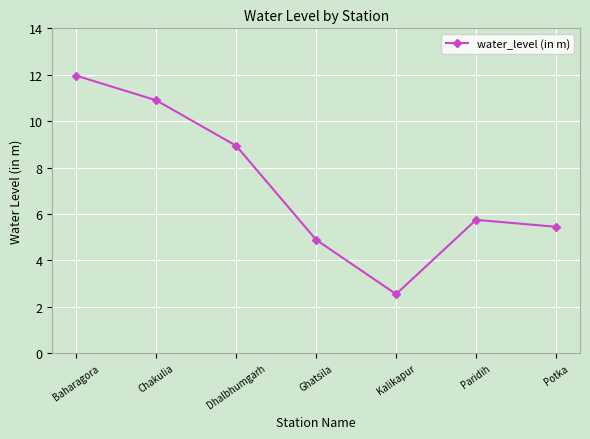

How many series are shown in this chart?

1